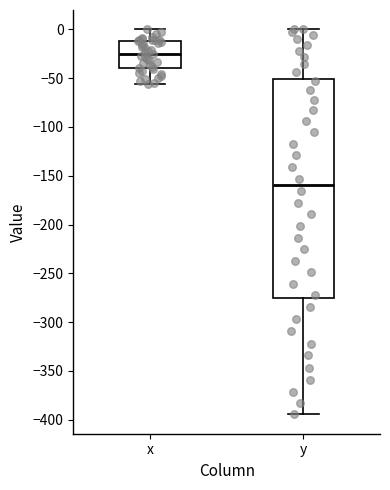

Where does the median line of the box for x sit on the y-axis? The values are not printed on the chart, so give them approximately, as read against the axis.

-25